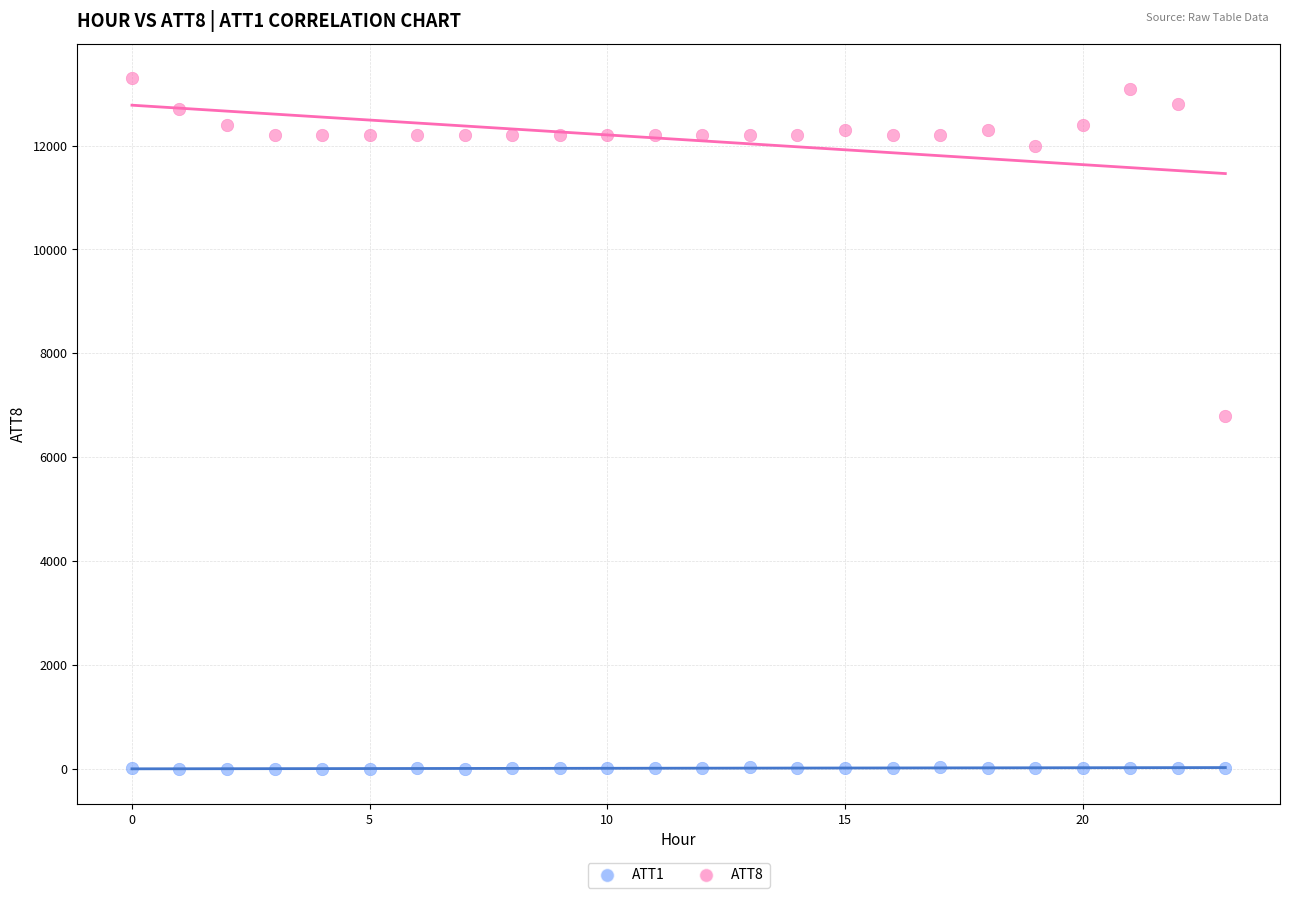

Which series contains the highest Y value?

ATT8